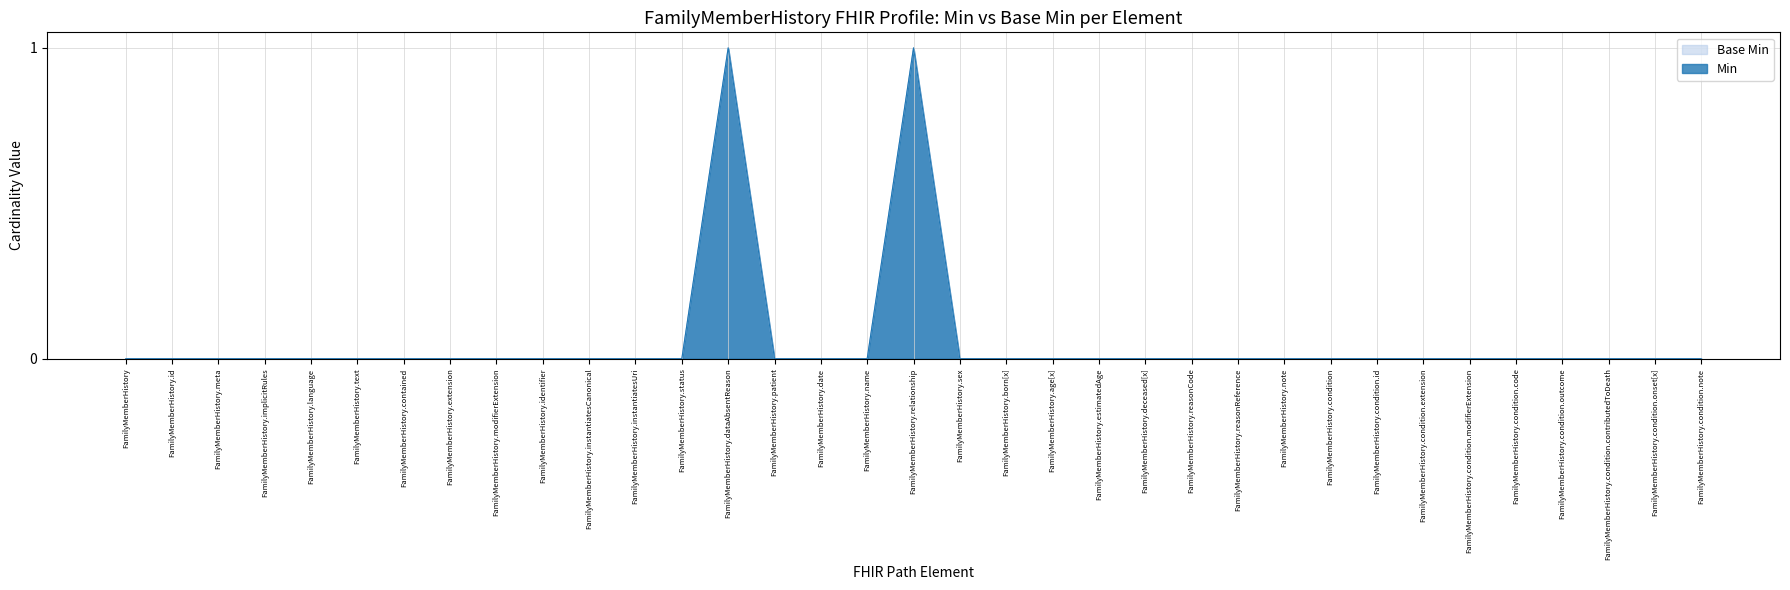

True or false: Base Min has more than 0 interior local peaks.

True